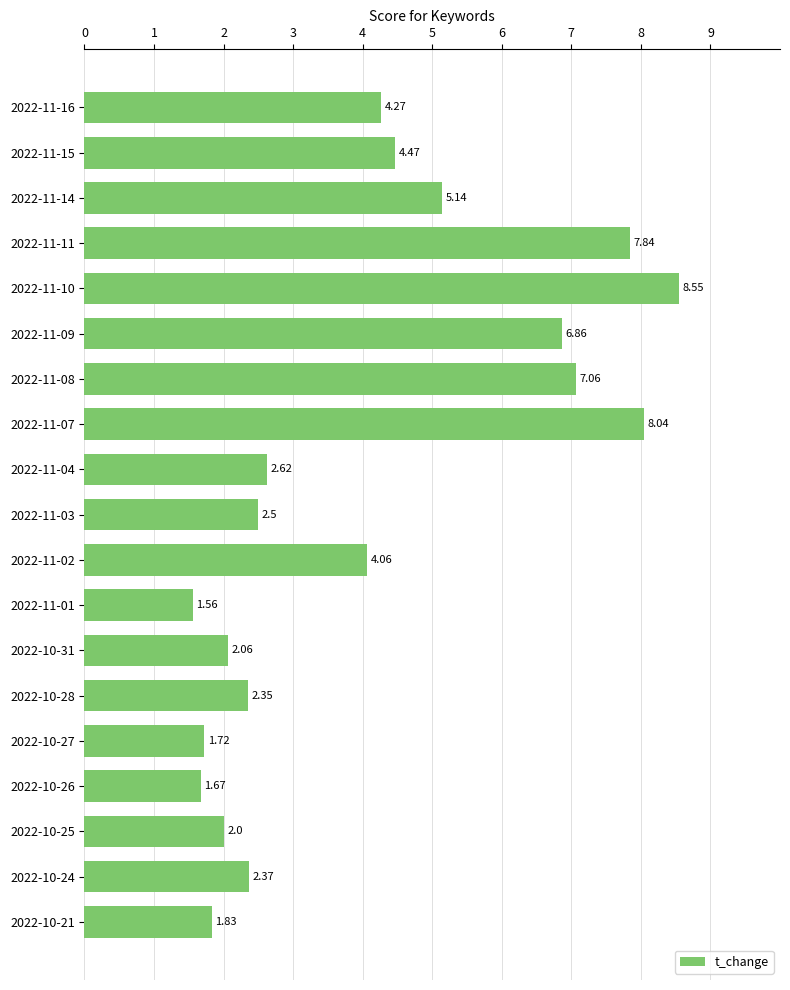

What is the change in value from 2022-11-16 to 2022-10-25?

-2.3